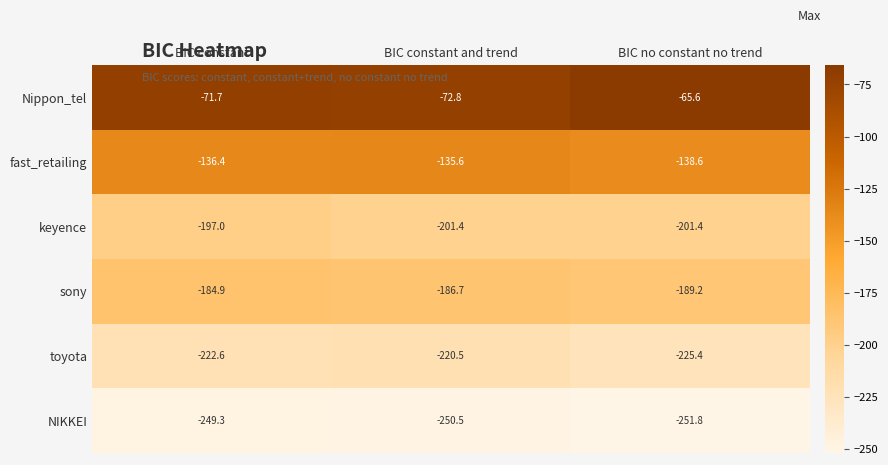

True or false: toyota has a value of -222.6 at BIC constant.

True